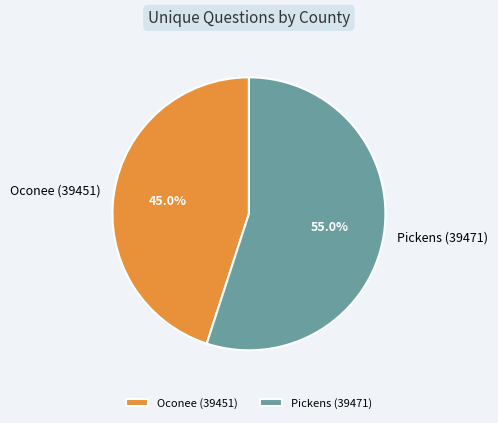

How many slices are in this pie chart?

2